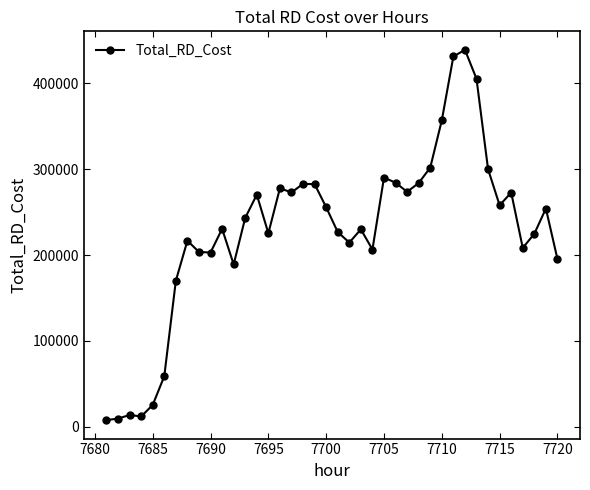

What is the value of the 16th point from the left?

277684.9